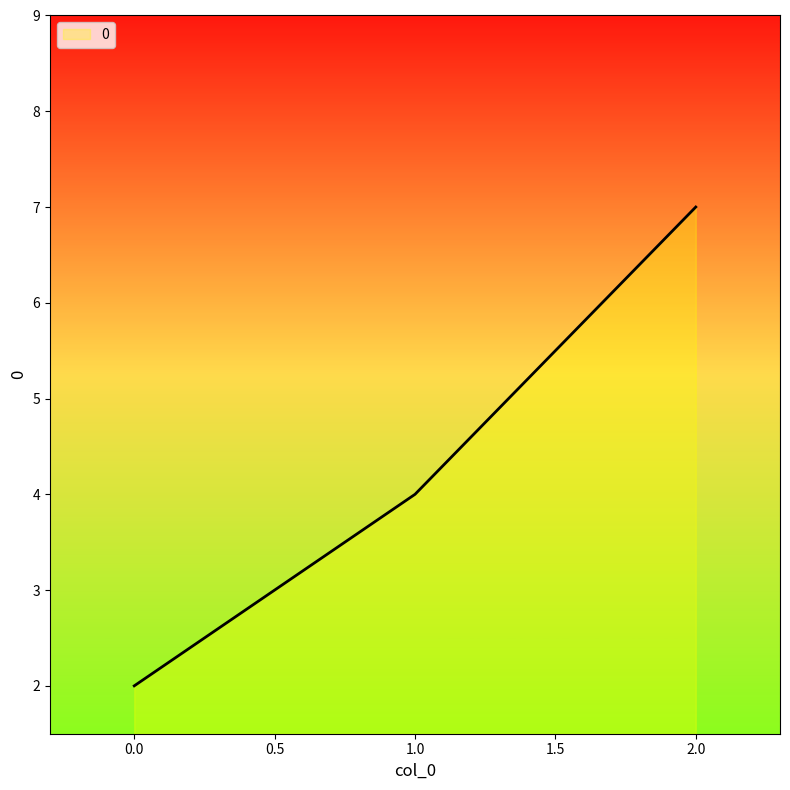

Is it true that the value at 1.0 is 6?

False